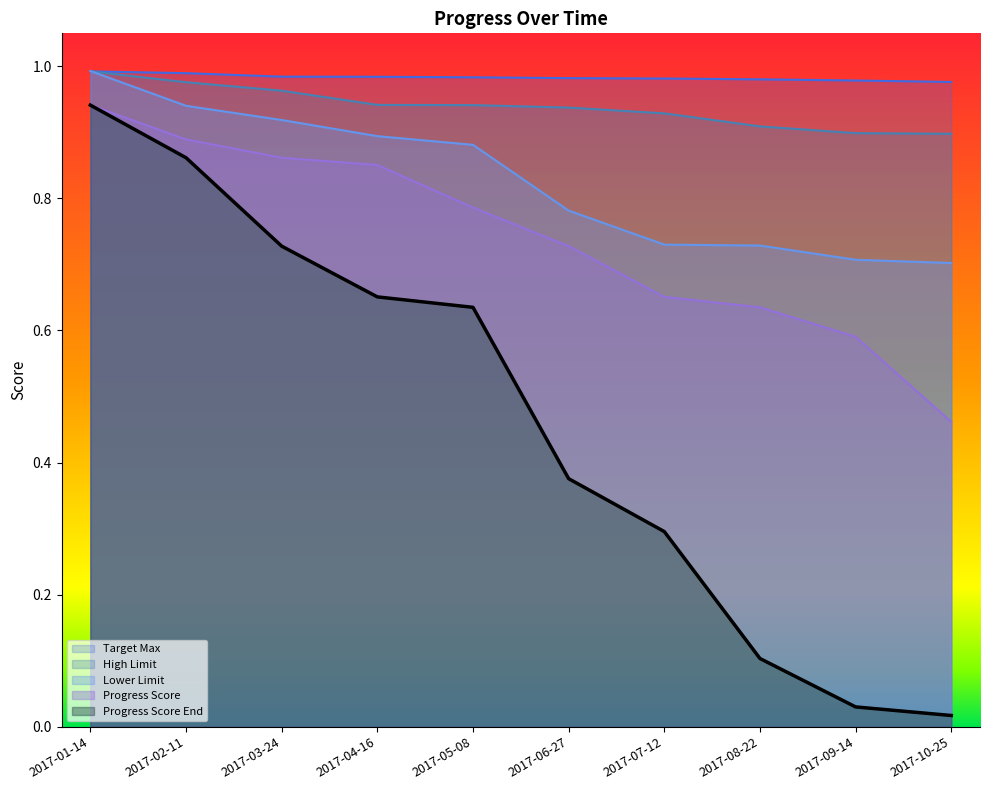

True or false: Progress Score End has a value of 0.4 at 2017-06-27.

True